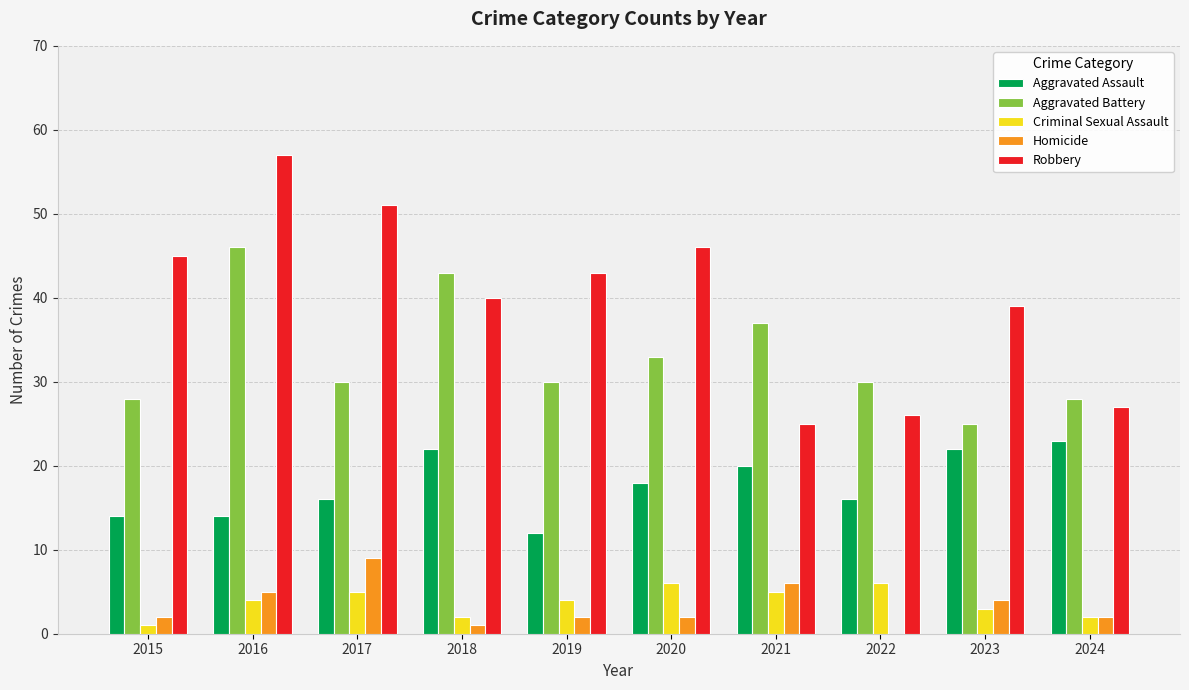

True or false: Robbery has a value of 46 at 2020.

True